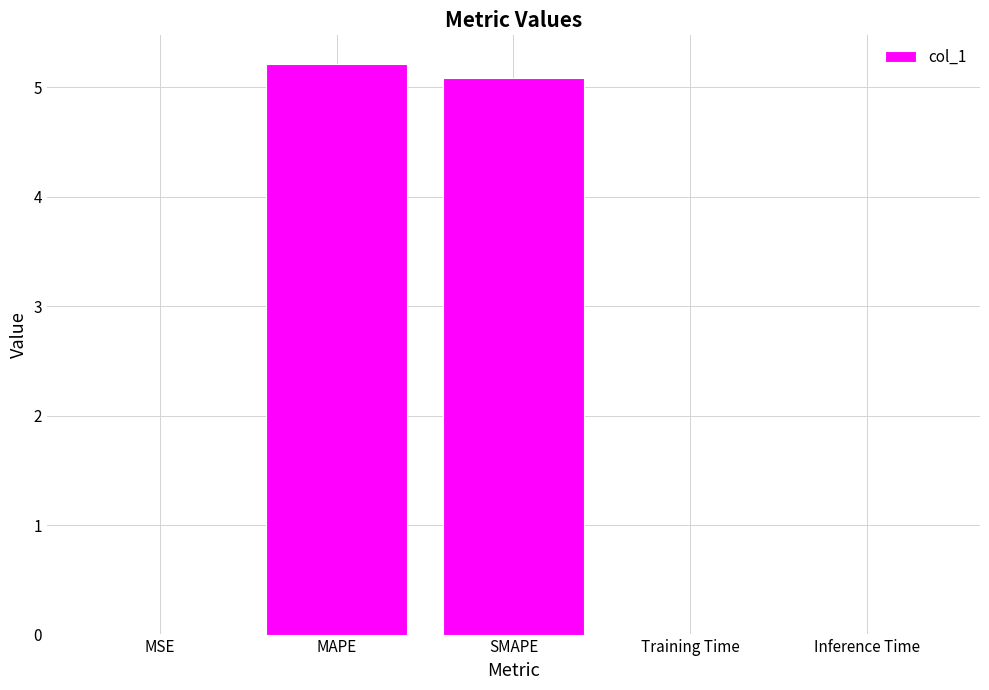

What is the sum of all values?

10.3